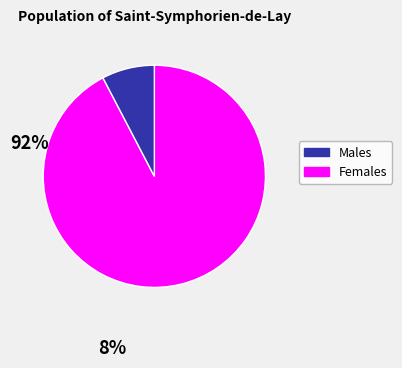

Count the number of slices in the pie.

2